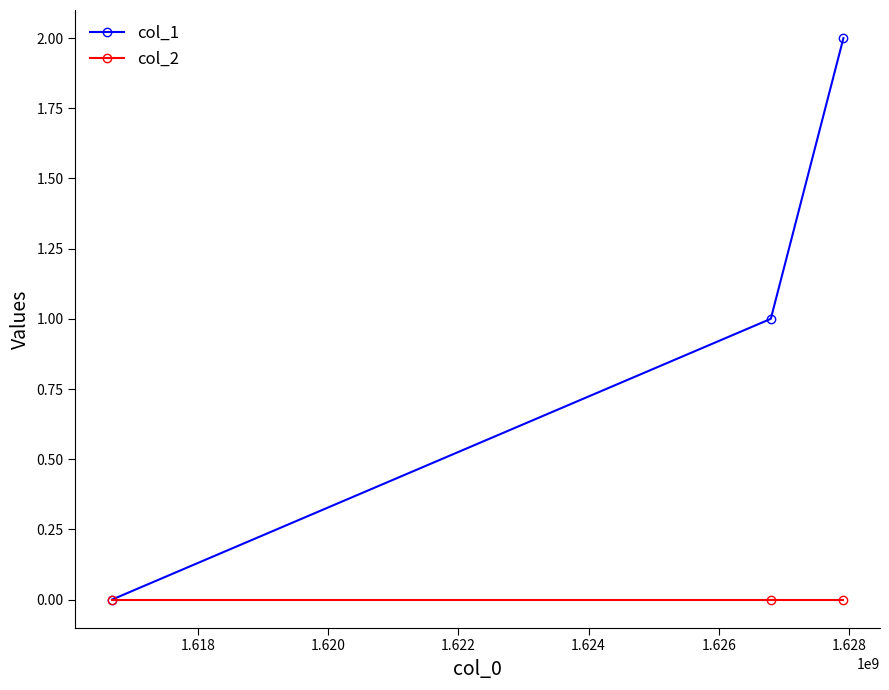

What are all the series names shown in the legend?

col_1, col_2